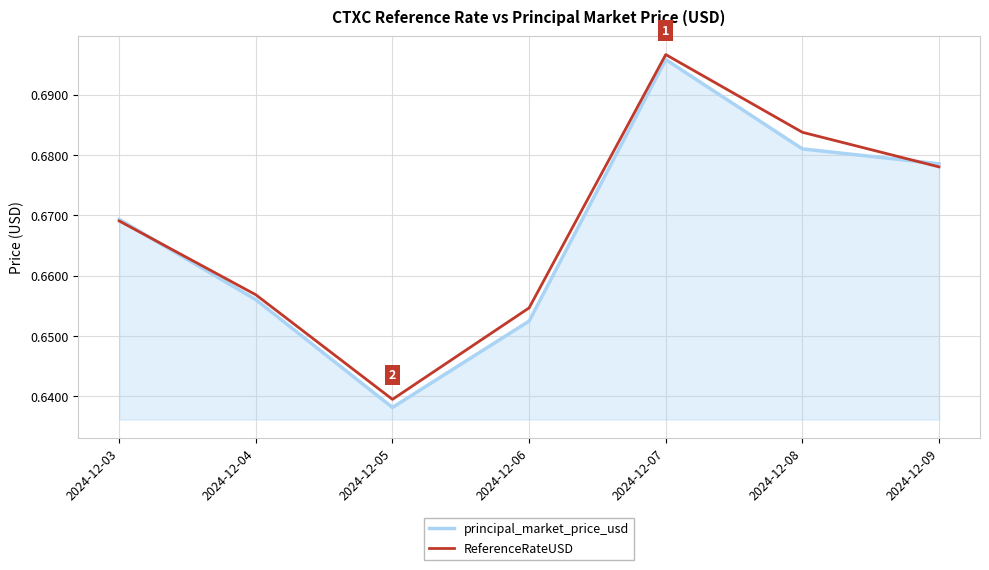

How many ReferenceRateUSD values are between 0 and 1?

7